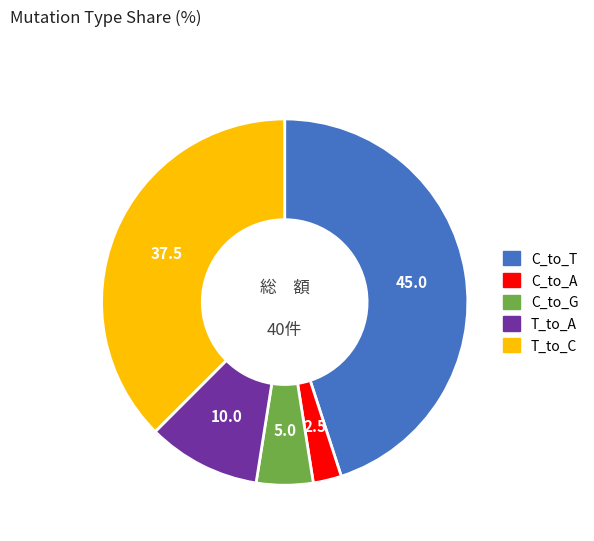

Is C_to_T the majority of the pie?

No